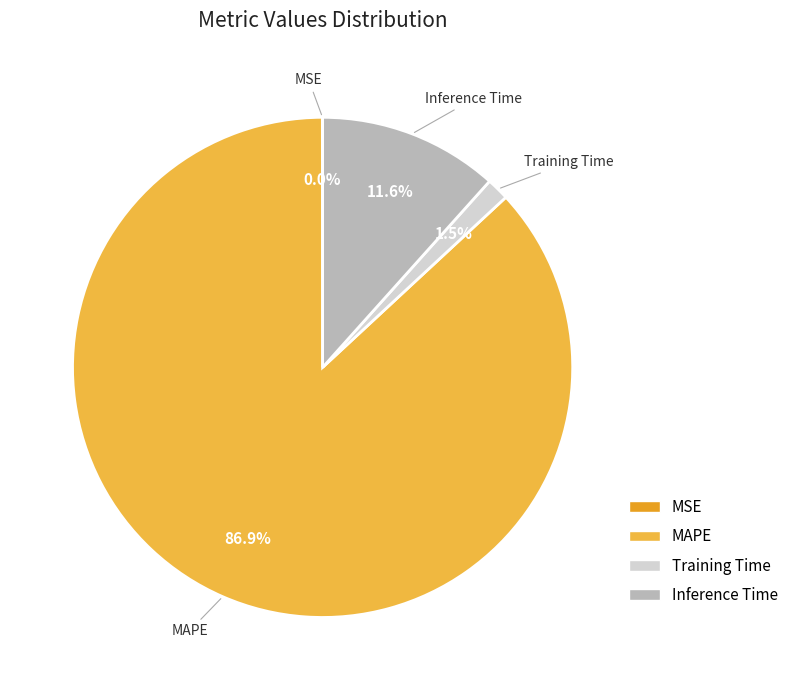

Does any single category account for the majority?

Yes